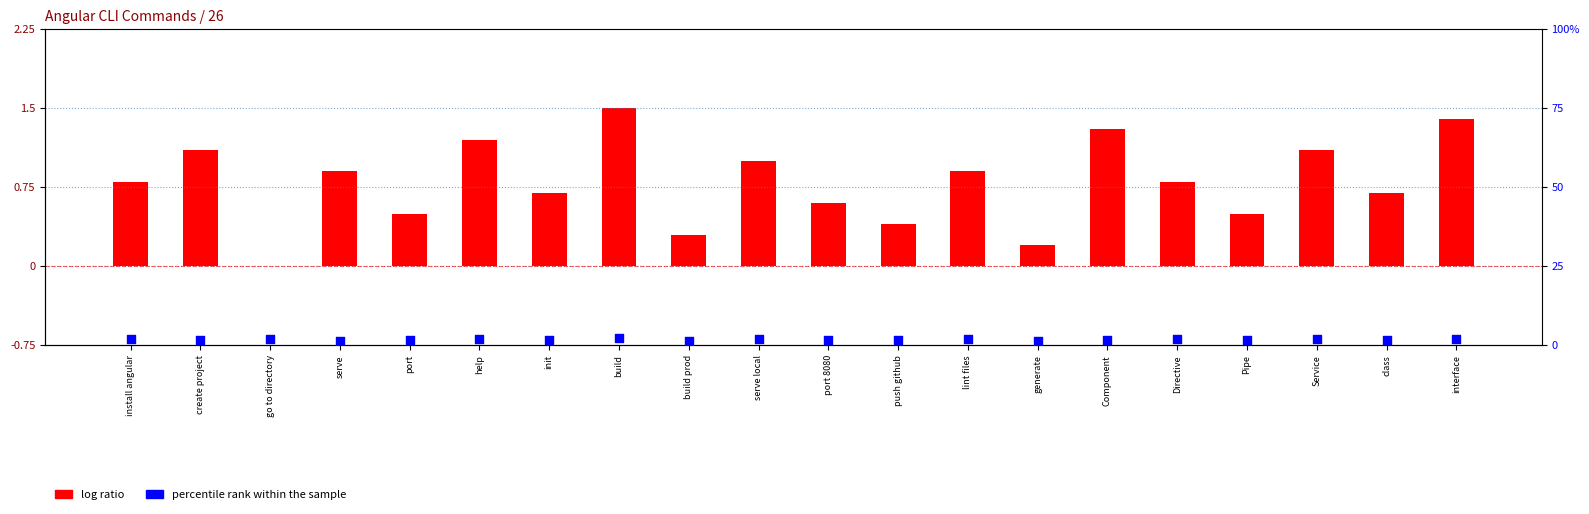

Which series has the largest total across all categories?

percentile rank within the sample